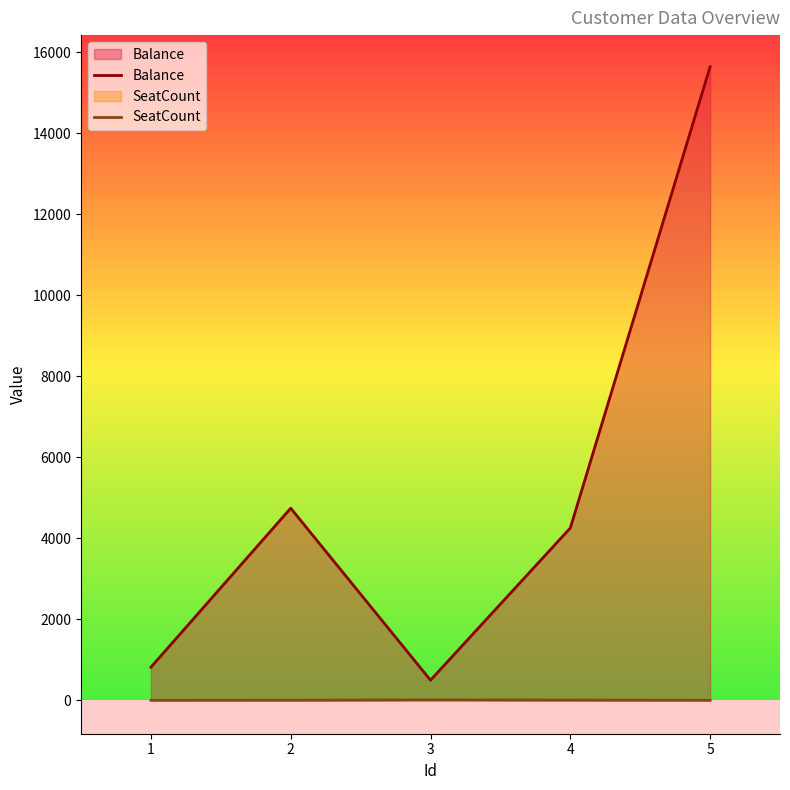

What is the minimum value shown in the chart?

4